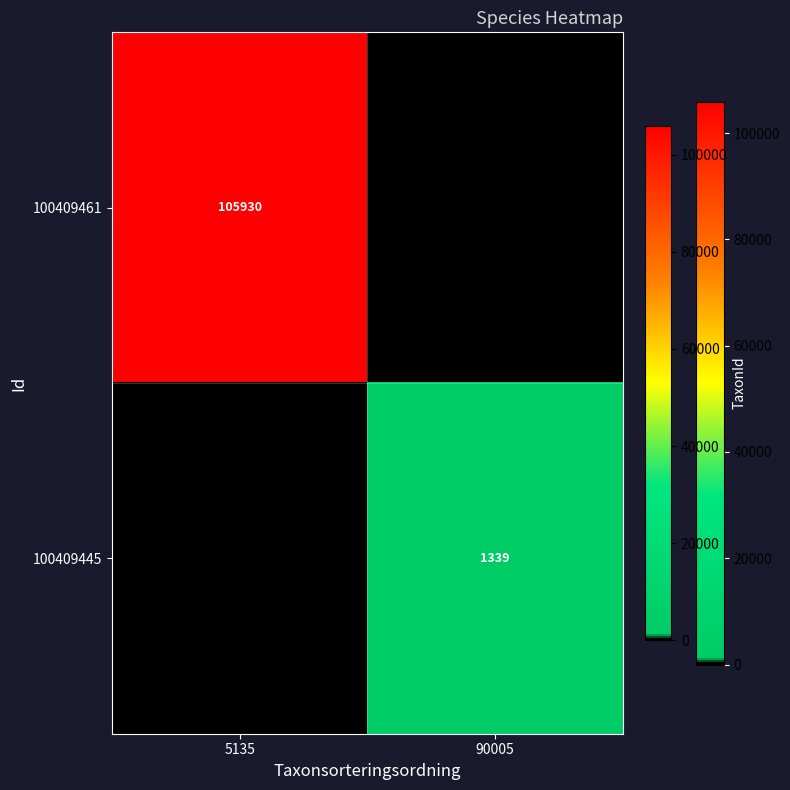

Is the value of 100409461 at 5135 greater than the value of 100409445 at 90005?

Yes